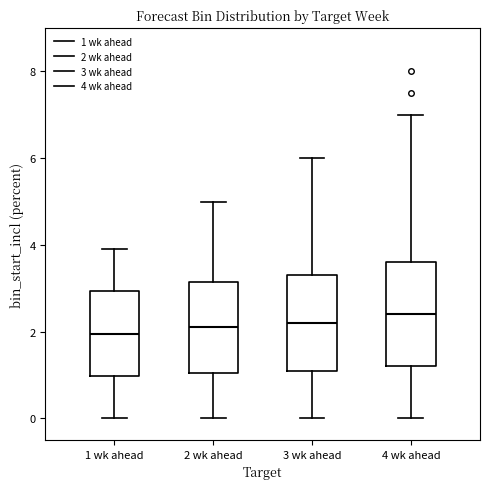

Where does the upper whisker of the box for 3 wk ahead end on the y-axis? The values are not printed on the chart, so give them approximately, as read against the axis.

6.0